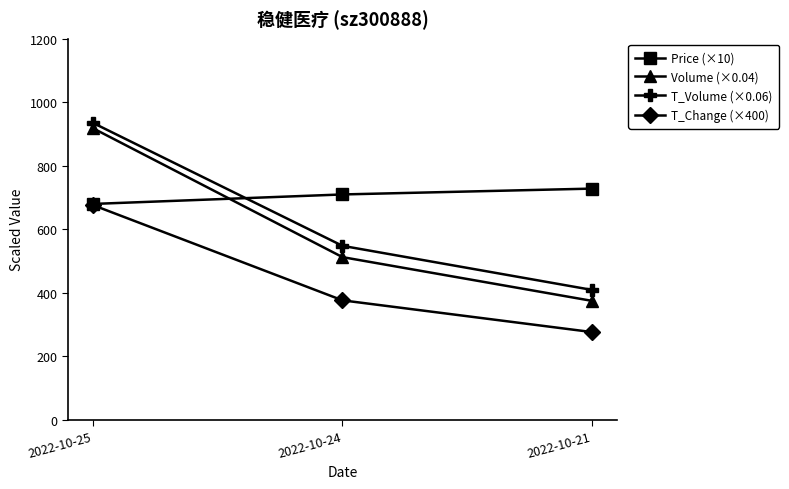

Does the chart have visible grid lines?

No